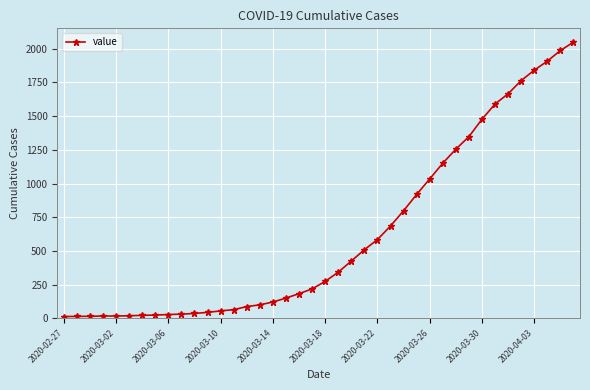

What is the maximum value shown in the chart?

2049